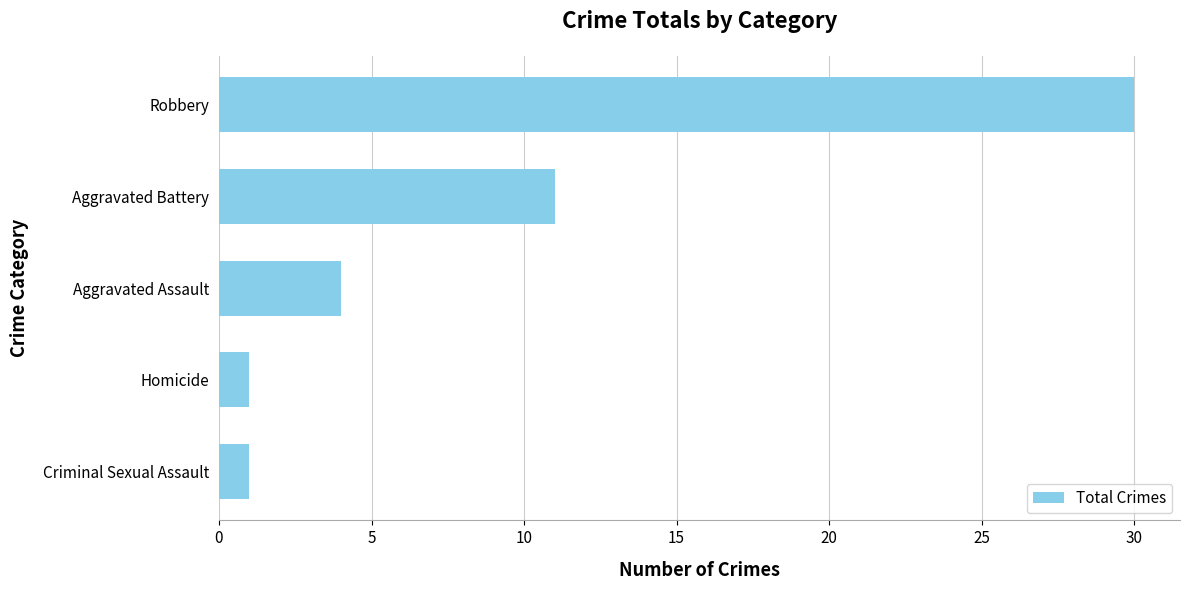

How many values are below 4?

2